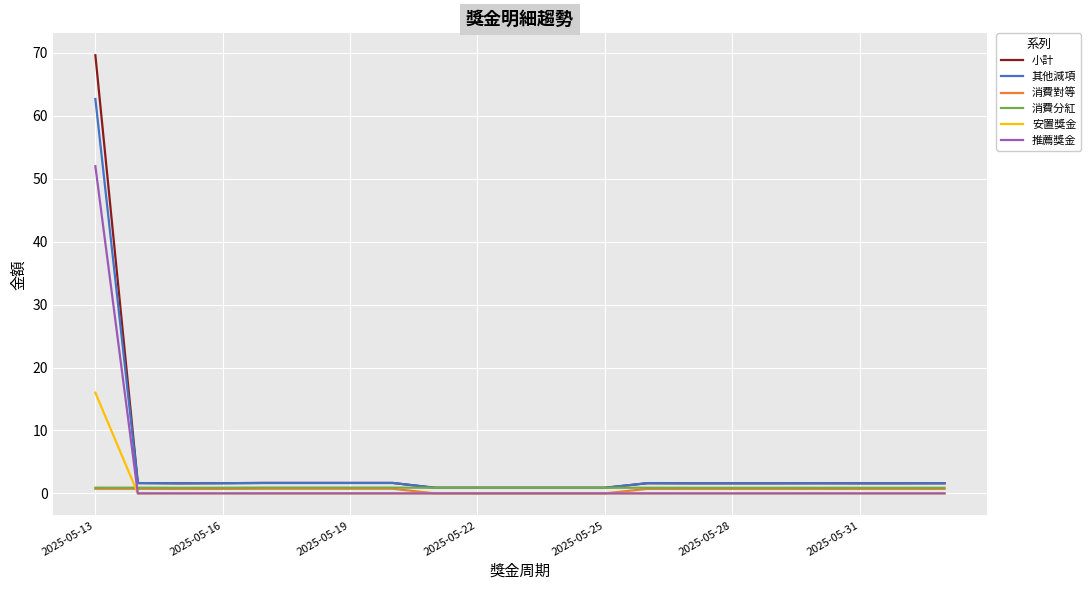

Which series has the widest spread of values?

小計